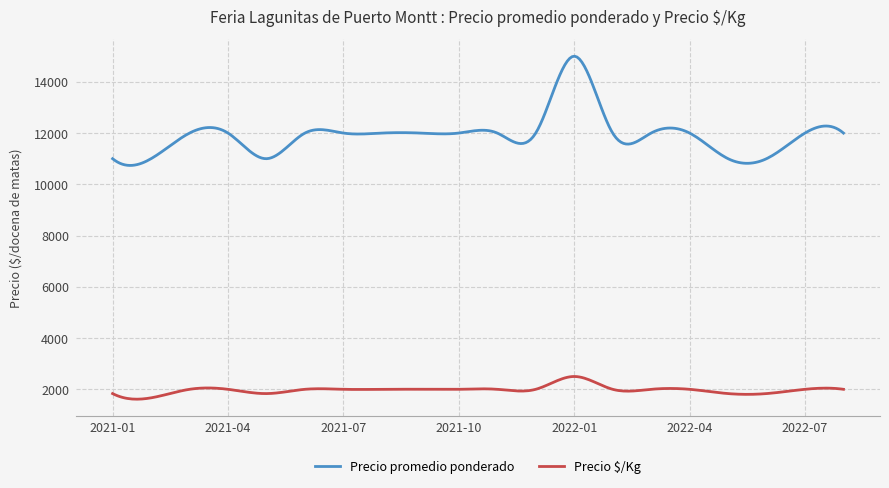

Rank the series by their average value, from lowest to highest.

Precio $/Kg, Precio promedio ponderado